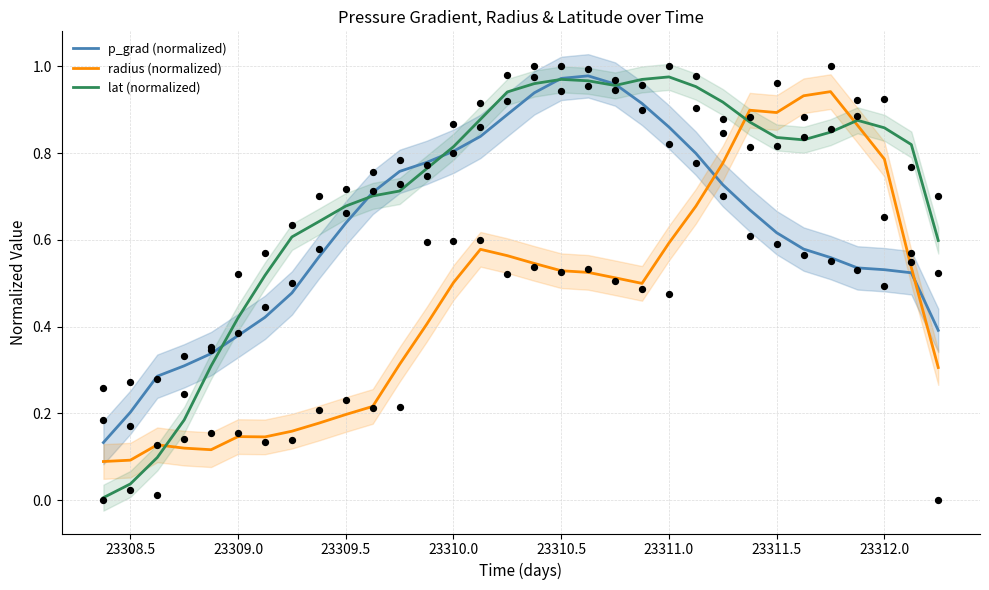

Which series reaches the maximum Y coordinate?

p_grad (normalized)